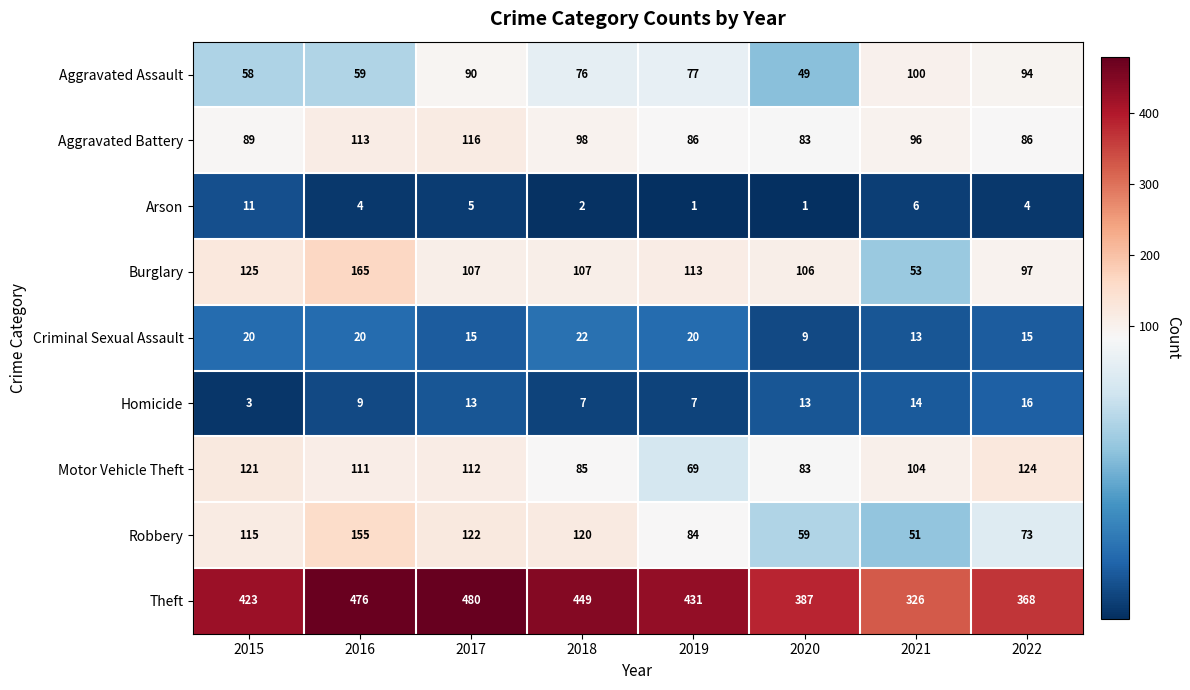

Where is Arson nearest to the value 6?

2021